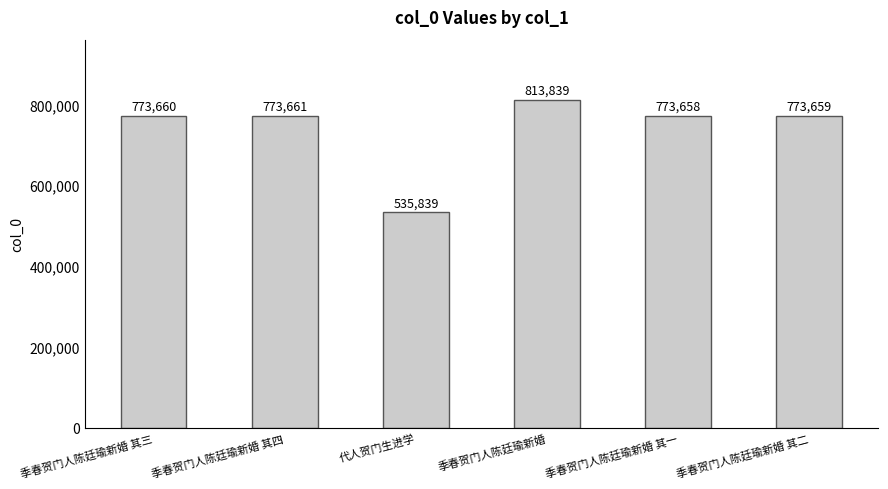

What is the label of the 2nd bar from the right?

季春贺门人陈廷瑜新婚 其一